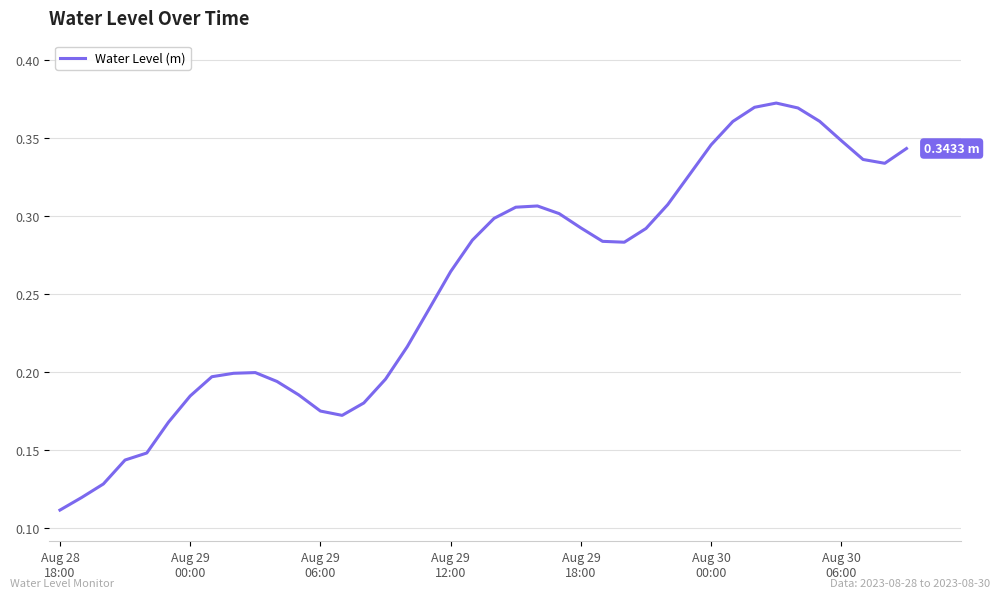

Count the values in the range 0 to 1.

40